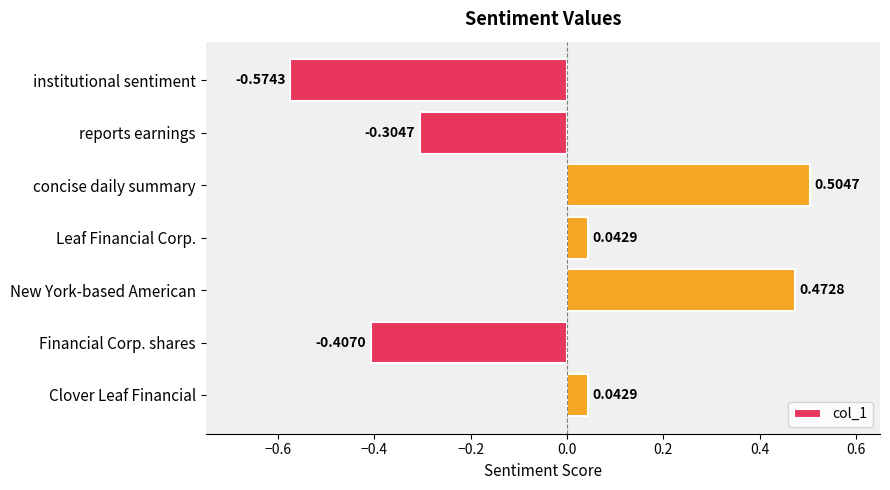

What is the label of the 2nd bar from the bottom?

Financial Corp. shares